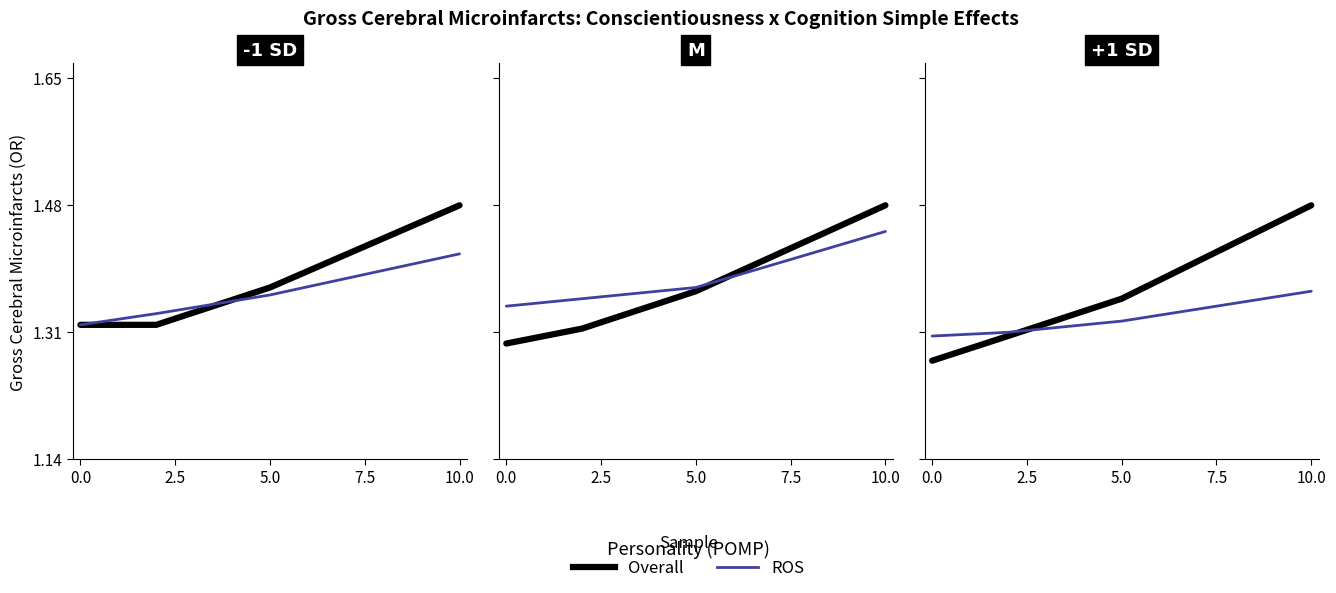

True or false: ROS has a value of 0.9 at 10.0.

False